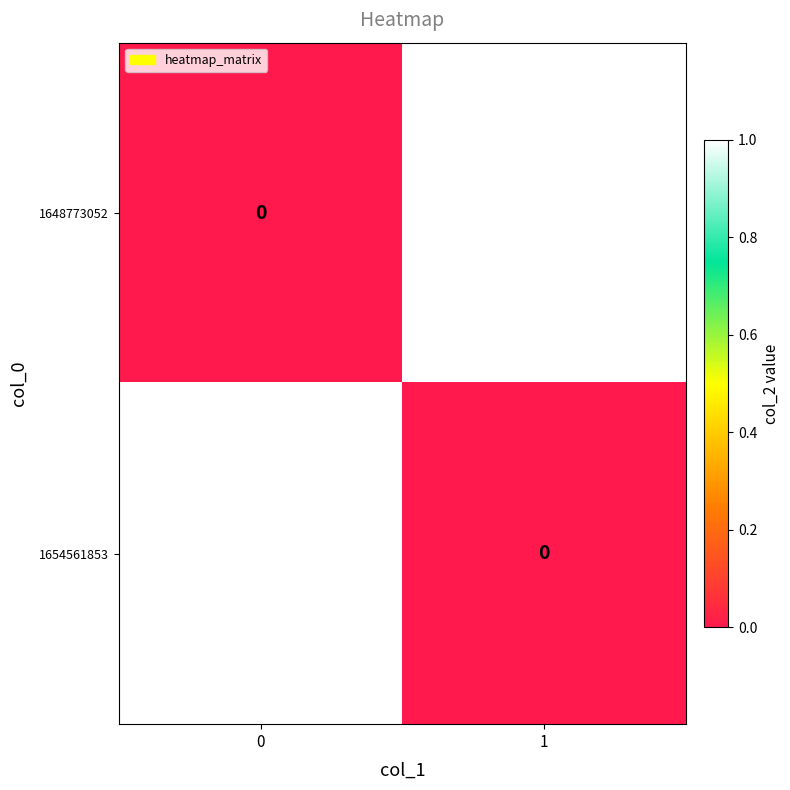

Between 0 and 1, which series saw the biggest shift?

1654561853